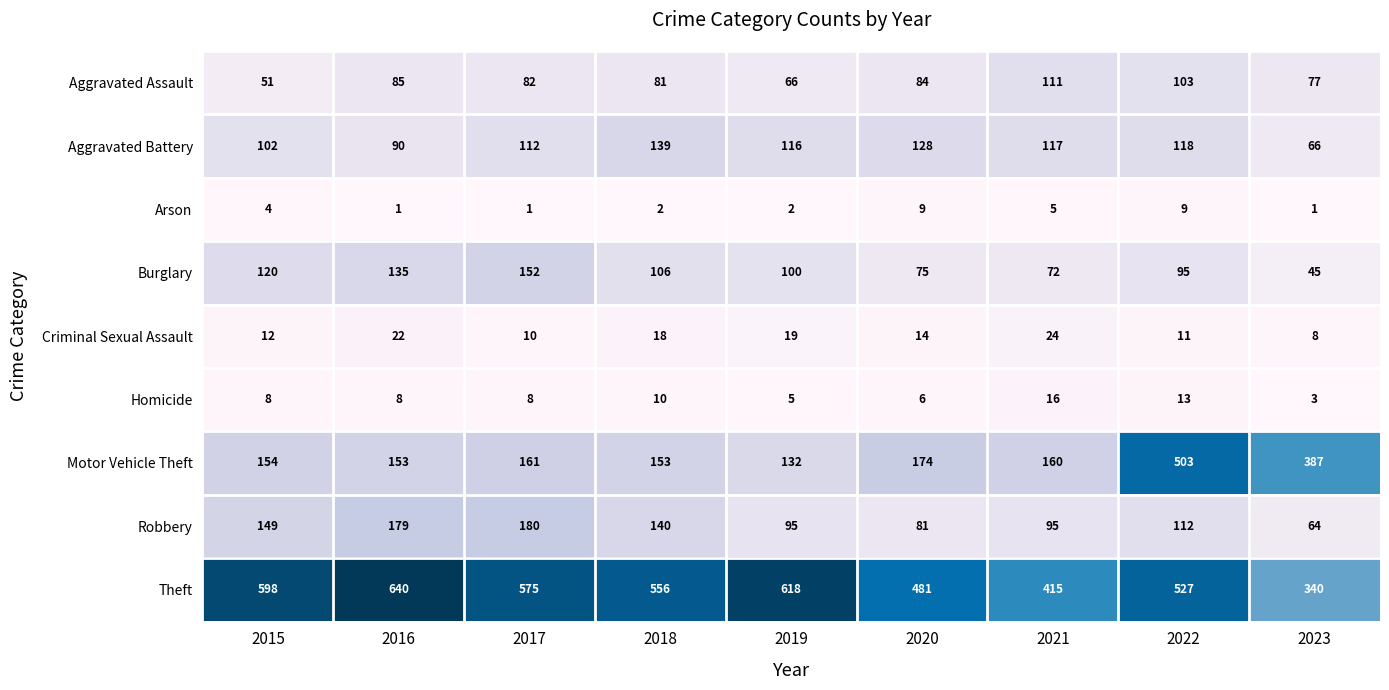

What is the spread (max minus min) of values at 2022?

518